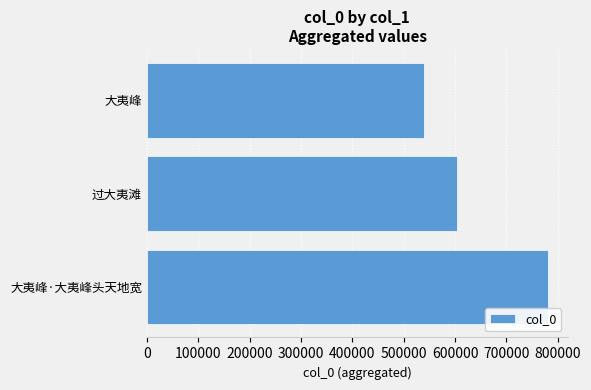

What is the smallest value displayed?

540404